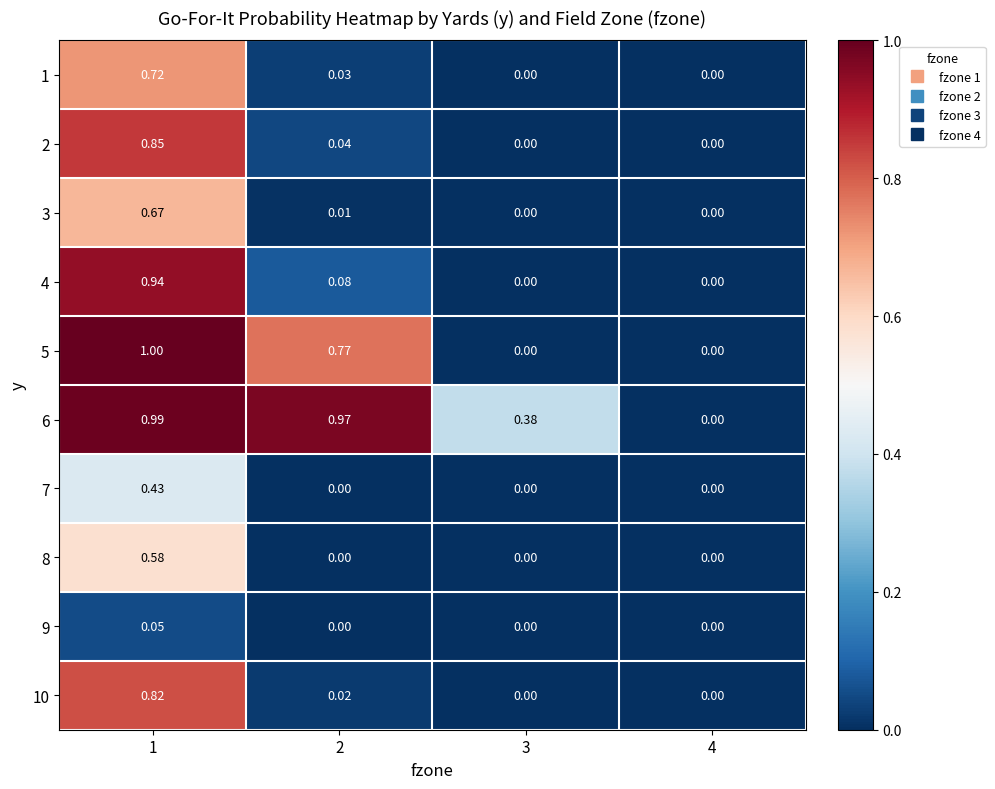

Is the value of 1 at 4 greater than the value of 10 at 2?

No